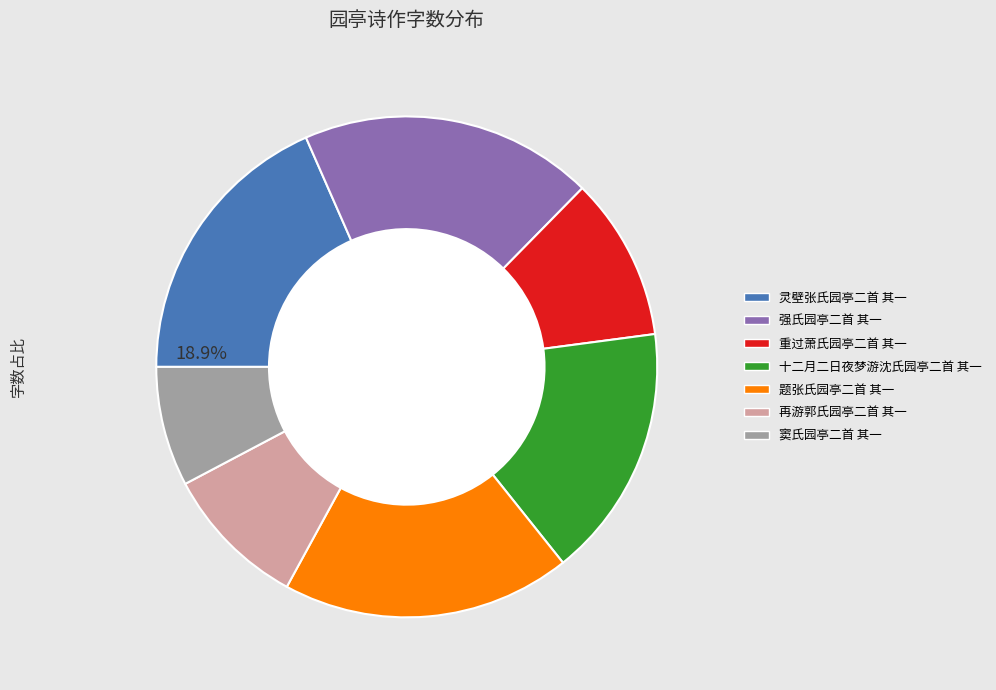

Which category has the biggest portion of the pie?

强氏园亭二首 其一